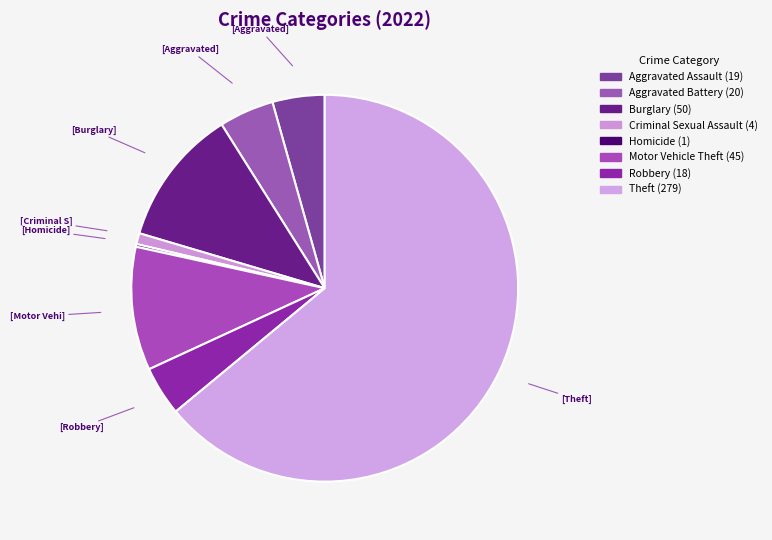

Is there any slice that represents more than half of the pie?

Yes